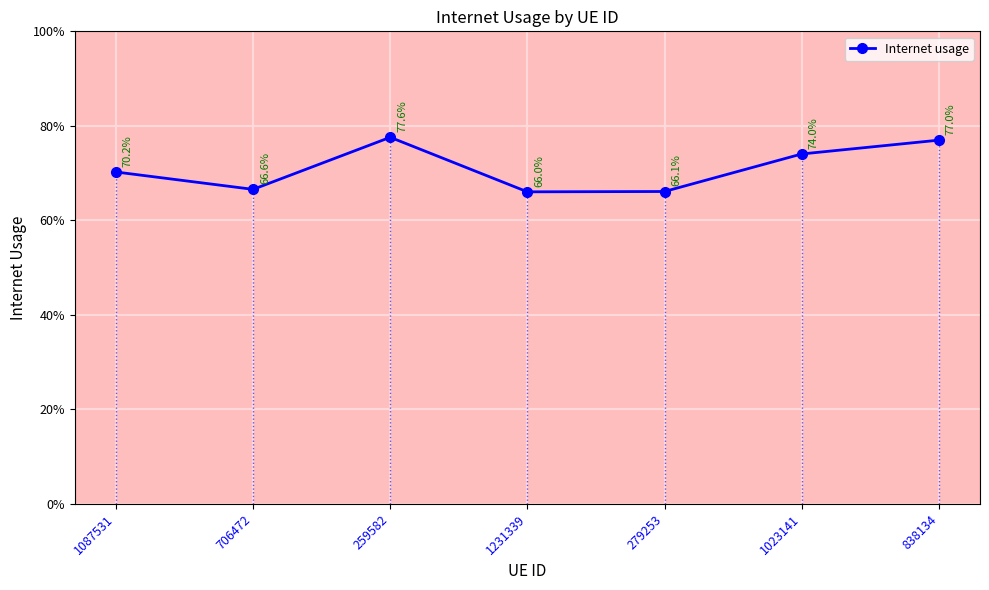

List the labels in order of value, smallest first.

1231339, 279253, 706472, 1087531, 1023141, 838134, 259582